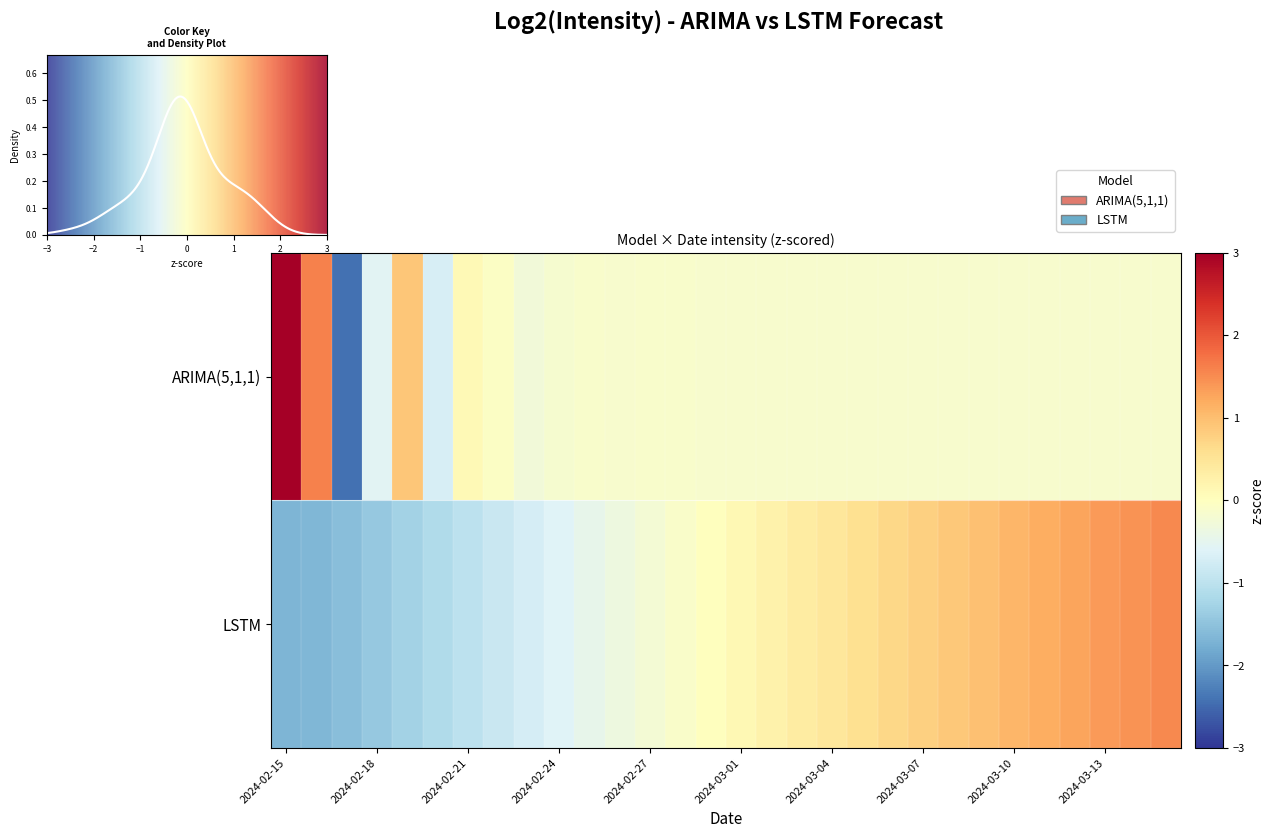

What is the difference between the LSTM values at 2024-03-04 and 2024-03-12?

0.8